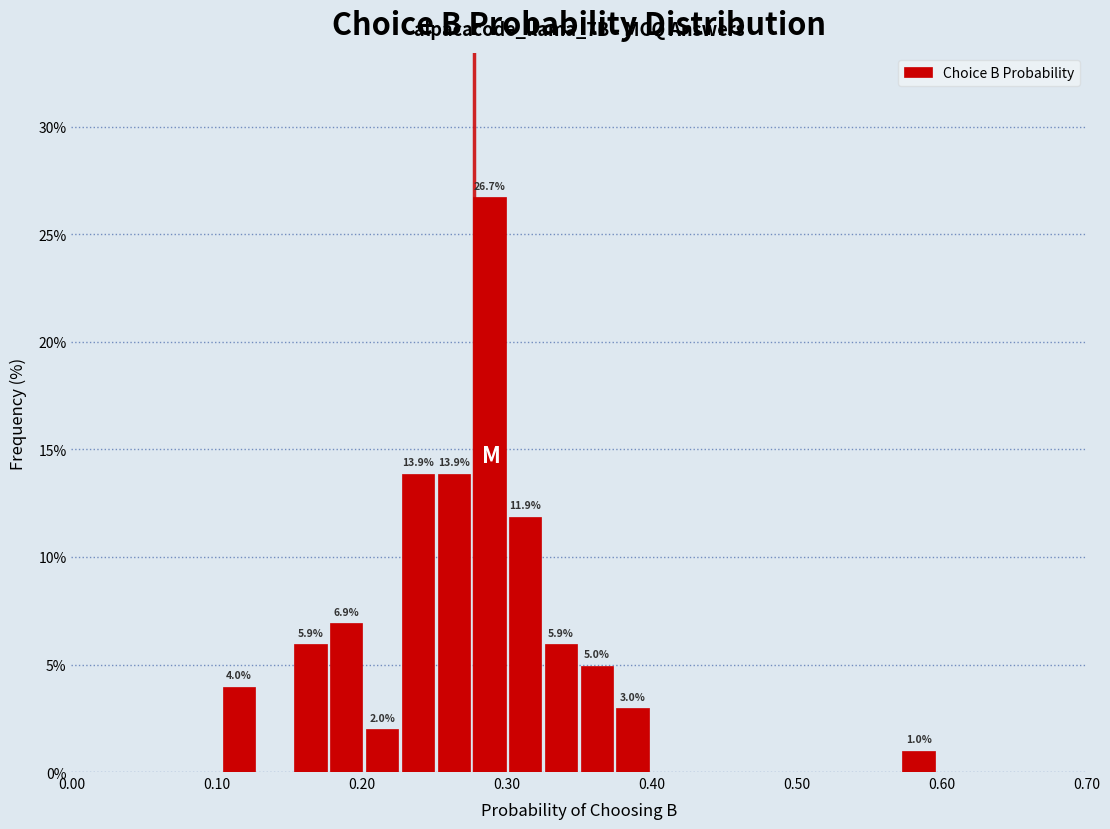

Read against the x-axis, roughly where is the centre of the tallest bar?

0.29